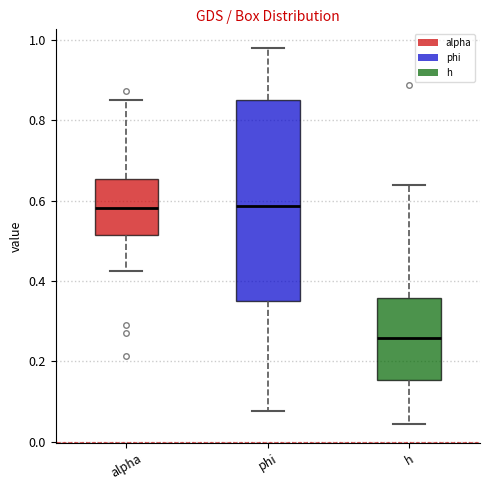

Which box has the lowest median line?

h